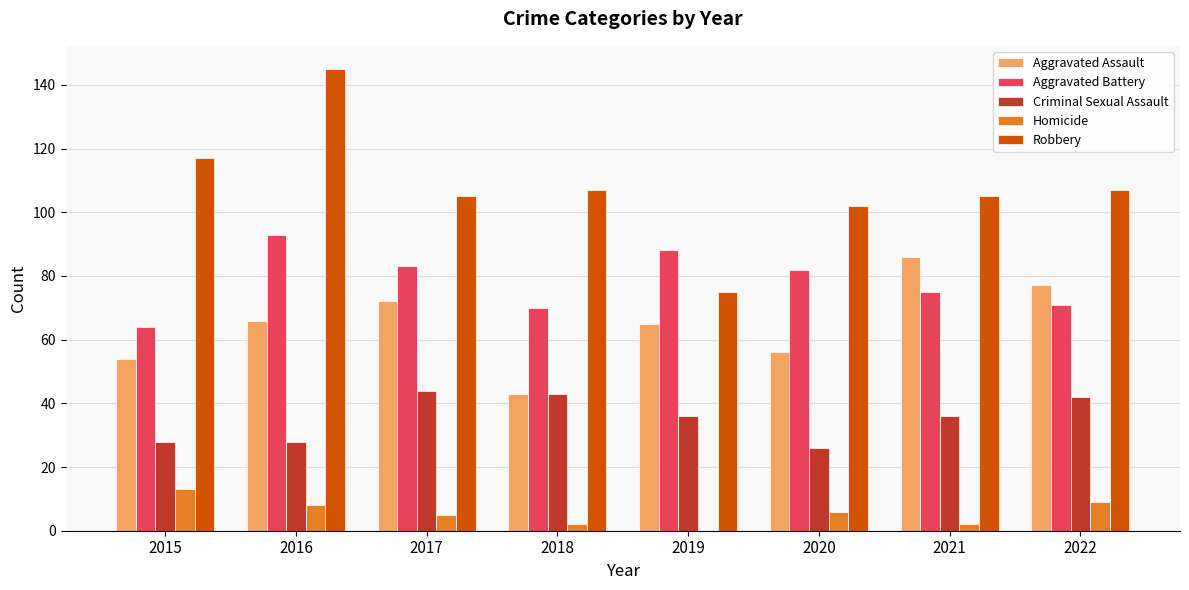

The Aggravated Battery series shows 108 at 2021. True or false?

False